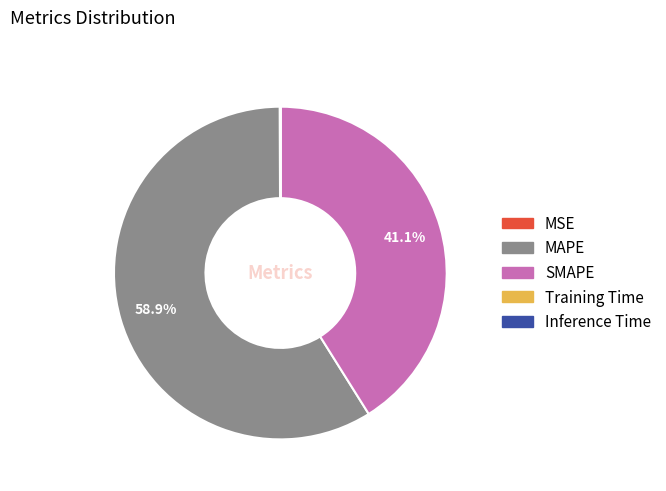

Does MAPE account for over 50% of the chart?

Yes